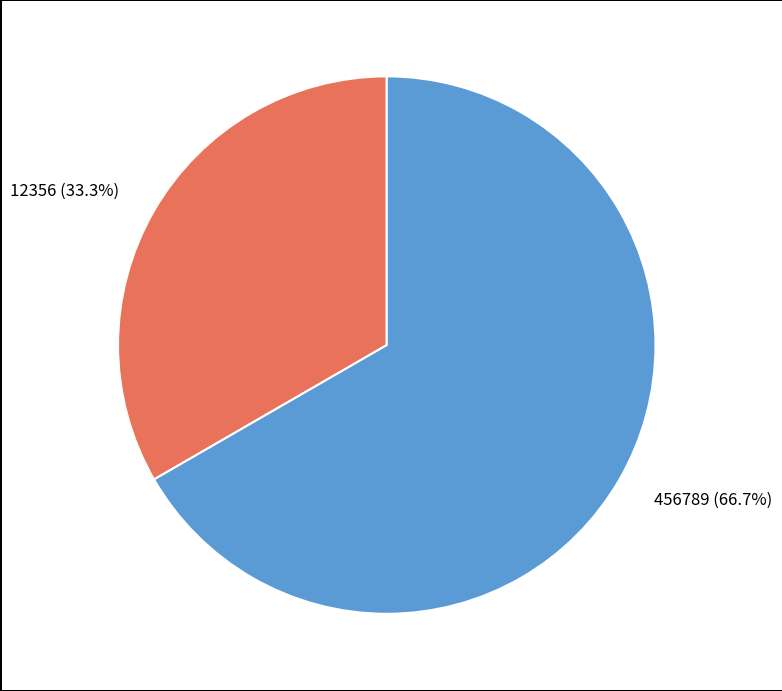

The 12356 slice represents 33% of the pie. True or false?

True